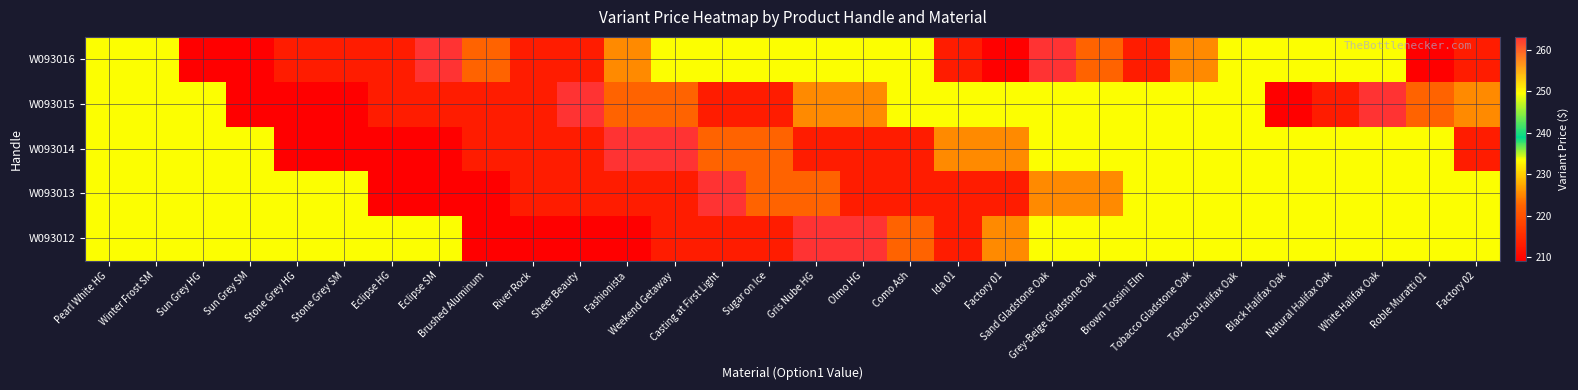

Reading right to left, what are all the values shown in this chart?

W093012: Factory 02=233.5	Roble Muratti 01=233.5	White Halifax Oak=233.5	Natural Halifax Oak=233.5	Black Halifax Oak=233.5	Tobacco Halifax Oak=233.5	Tobacco Gladstone Oak=233.5	Brown Tossini Elm=233.5	Grey-Beige Gladstone Oak=233.5	Sand Gladstone Oak=233.5	Factory 01=225.3	Ida 01=213.1	Como Ash=222.3	Olmo HG=263.1	Gris Nube HG=263.1	Sugar on Ice=213.1	Casting at First Light=213.1	Weekend Getaway=213.1	Fashionista=209.2	Sheer Beauty=209.2	River Rock=209.2	Brushed Aluminum=209.2	Eclipse SM=233.5	Eclipse HG=233.5	Stone Grey SM=233.5	Stone Grey HG=233.5	Sun Grey SM=233.5	Sun Grey HG=233.5	Winter Frost SM=233.5	Pearl White HG=233.5
W093013: Factory 02=233.5	Roble Muratti 01=233.5	White Halifax Oak=233.5	Natural Halifax Oak=233.5	Black Halifax Oak=233.5	Tobacco Halifax Oak=233.5	Tobacco Gladstone Oak=233.5	Brown Tossini Elm=233.5	Grey-Beige Gladstone Oak=225.3	Sand Gladstone Oak=225.3	Factory 01=213.1	Ida 01=213.1	Como Ash=213.1	Olmo HG=213.1	Gris Nube HG=222.3	Sugar on Ice=222.3	Casting at First Light=263.1	Weekend Getaway=213.1	Fashionista=213.1	Sheer Beauty=213.1	River Rock=213.1	Brushed Aluminum=209.2	Eclipse SM=209.2	Eclipse HG=209.2	Stone Grey SM=233.5	Stone Grey HG=233.5	Sun Grey SM=233.5	Sun Grey HG=233.5	Winter Frost SM=233.5	Pearl White HG=233.5
W093014: Factory 02=213.1	Roble Muratti 01=233.5	White Halifax Oak=233.5	Natural Halifax Oak=233.5	Black Halifax Oak=233.5	Tobacco Halifax Oak=233.5	Tobacco Gladstone Oak=233.5	Brown Tossini Elm=233.5	Grey-Beige Gladstone Oak=233.5	Sand Gladstone Oak=233.5	Factory 01=225.3	Ida 01=225.3	Como Ash=213.1	Olmo HG=213.1	Gris Nube HG=213.1	Sugar on Ice=222.3	Casting at First Light=222.3	Weekend Getaway=263.1	Fashionista=263.1	Sheer Beauty=213.1	River Rock=213.1	Brushed Aluminum=213.1	Eclipse SM=209.2	Eclipse HG=209.2	Stone Grey SM=209.2	Stone Grey HG=209.2	Sun Grey SM=233.5	Sun Grey HG=233.5	Winter Frost SM=233.5	Pearl White HG=233.5
W093015: Factory 02=225.3	Roble Muratti 01=222.3	White Halifax Oak=263.1	Natural Halifax Oak=213.1	Black Halifax Oak=209.2	Tobacco Halifax Oak=233.5	Tobacco Gladstone Oak=233.5	Brown Tossini Elm=233.5	Grey-Beige Gladstone Oak=233.5	Sand Gladstone Oak=233.5	Factory 01=233.5	Ida 01=233.5	Como Ash=233.5	Olmo HG=225.3	Gris Nube HG=225.3	Sugar on Ice=213.1	Casting at First Light=213.1	Weekend Getaway=222.3	Fashionista=222.3	Sheer Beauty=263.1	River Rock=213.1	Brushed Aluminum=213.1	Eclipse SM=213.1	Eclipse HG=213.1	Stone Grey SM=209.2	Stone Grey HG=209.2	Sun Grey SM=209.2	Sun Grey HG=233.5	Winter Frost SM=233.5	Pearl White HG=233.5
W093016: Factory 02=213.1	Roble Muratti 01=209.2	White Halifax Oak=233.5	Natural Halifax Oak=233.5	Black Halifax Oak=233.5	Tobacco Halifax Oak=233.5	Tobacco Gladstone Oak=225.3	Brown Tossini Elm=213.1	Grey-Beige Gladstone Oak=222.3	Sand Gladstone Oak=263.1	Factory 01=209.2	Ida 01=213.1	Como Ash=233.5	Olmo HG=233.5	Gris Nube HG=233.5	Sugar on Ice=233.5	Casting at First Light=233.5	Weekend Getaway=233.5	Fashionista=225.3	Sheer Beauty=213.1	River Rock=213.1	Brushed Aluminum=222.3	Eclipse SM=263.1	Eclipse HG=213.1	Stone Grey SM=213.1	Stone Grey HG=213.1	Sun Grey SM=209.2	Sun Grey HG=209.2	Winter Frost SM=233.5	Pearl White HG=233.5